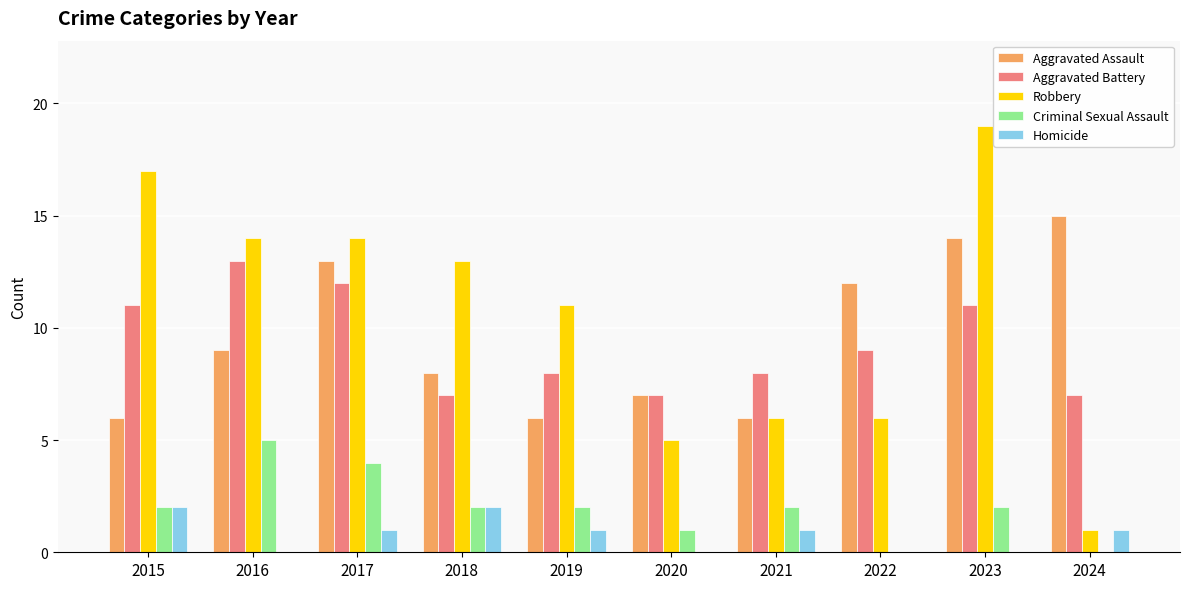

Where is Robbery nearest to the value 10?

2019